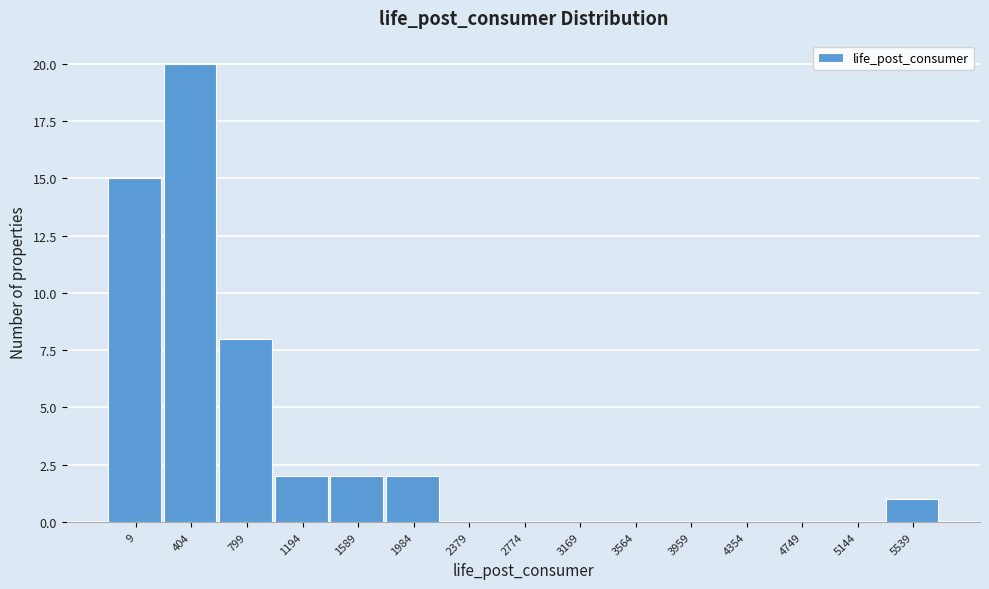

Reading left to right, extract all data points from this chart.

9=15	404=20	799=8	1194=2	1589=2	1984=2	2379=0	2774=0	3169=0	3564=0	3959=0	4354=0	4749=0	5144=0	5539=1